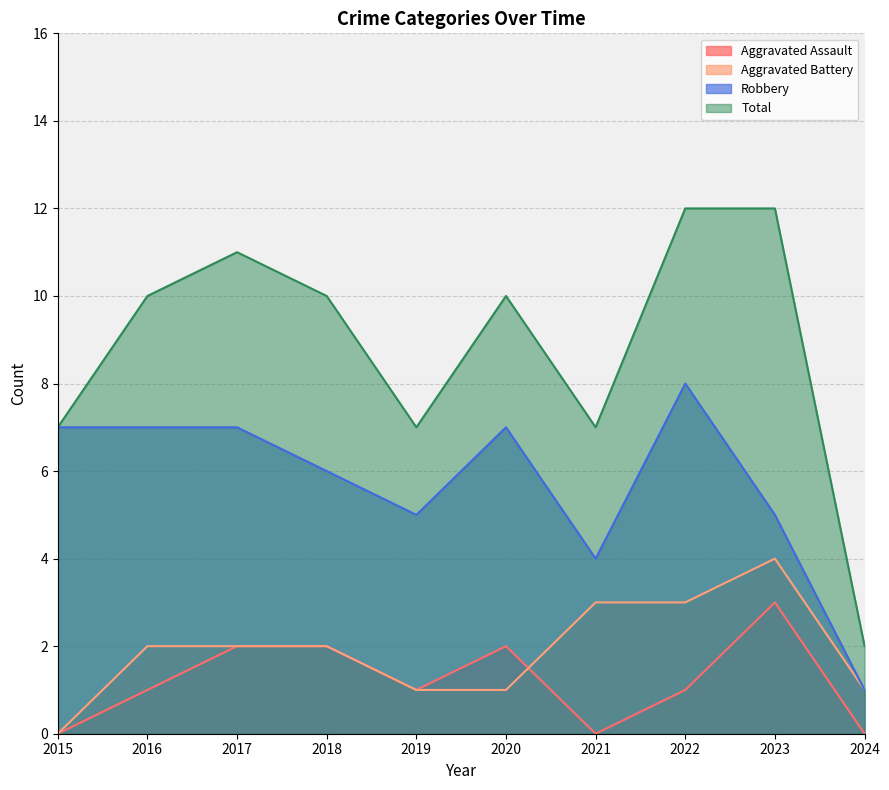

Rank the series at 2016 from lowest to highest value.

Aggravated Assault, Aggravated Battery, Robbery, Total